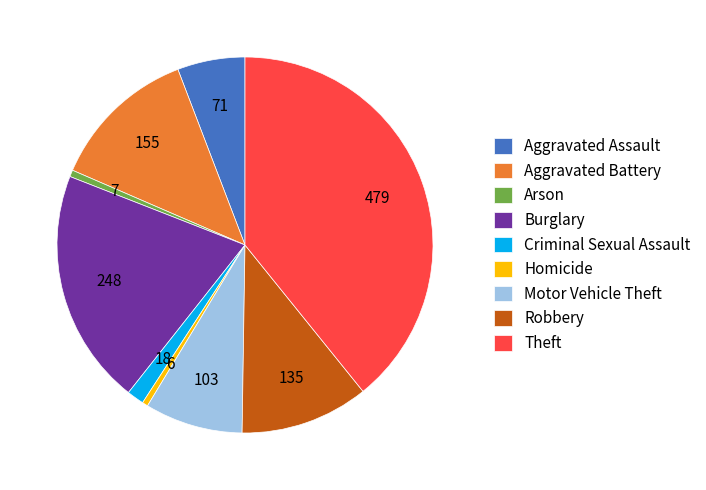

Which category has the biggest portion of the pie?

Theft